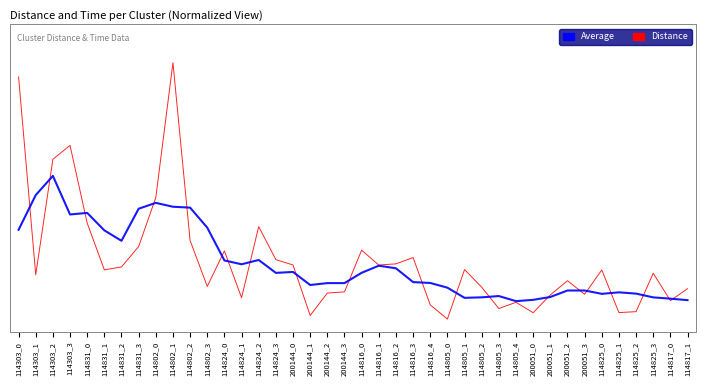

What are all the series names shown in the legend?

Average, Distance